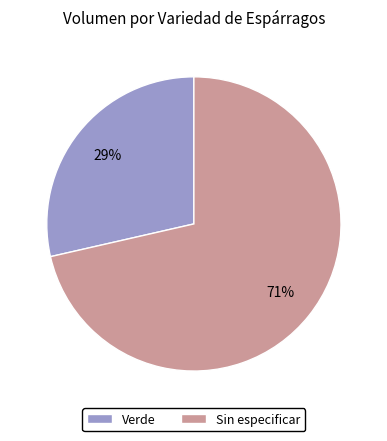

Does Sin especificar represent more than half of the total?

Yes